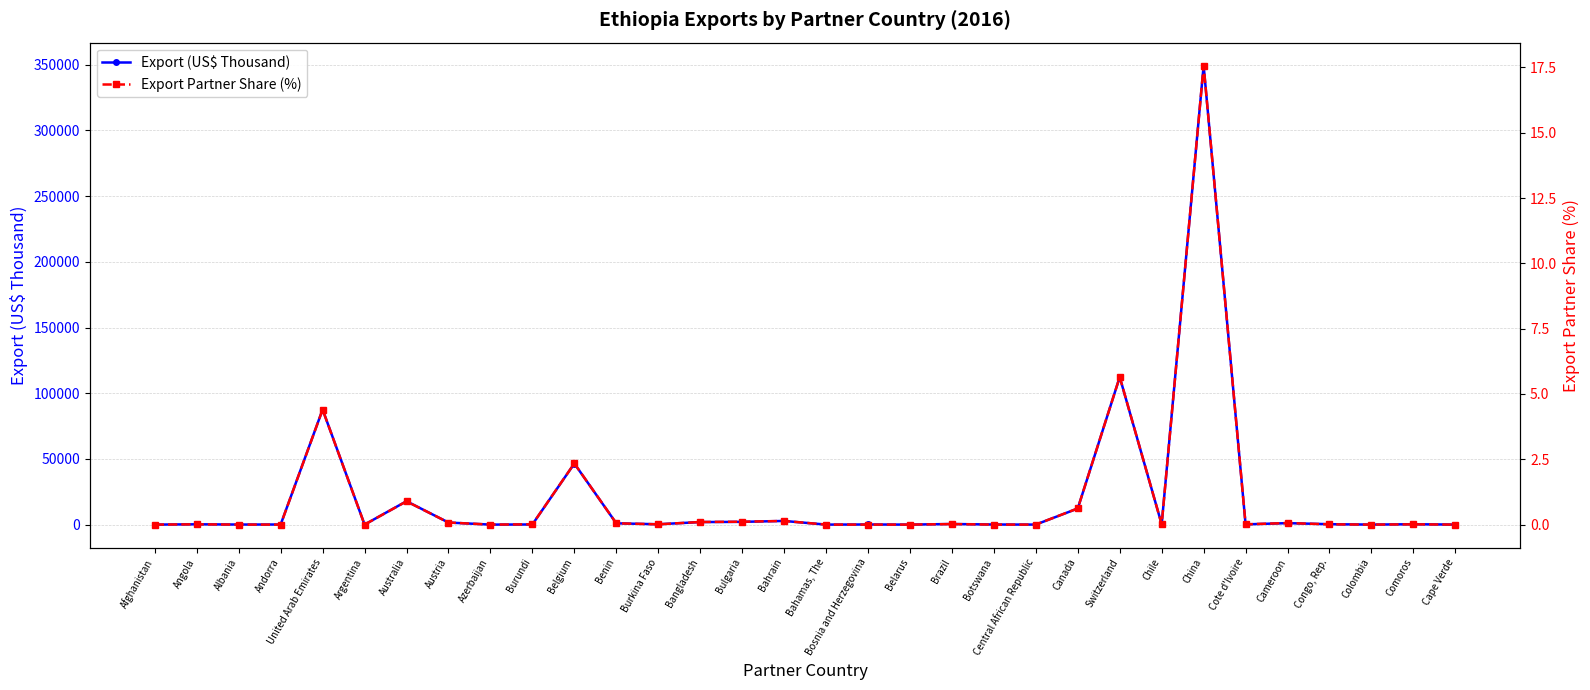

Does the chart display data point markers on the line(s)?

Yes